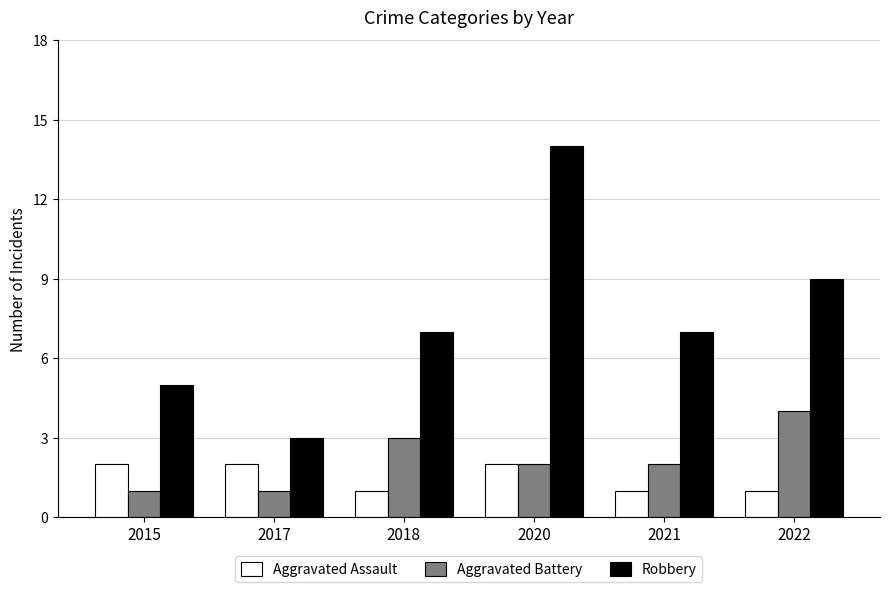

Reading right to left, list all the values displayed in this chart.

Aggravated Assault: 2022=1	2021=1	2020=2	2018=1	2017=2	2015=2
Aggravated Battery: 2022=4	2021=2	2020=2	2018=3	2017=1	2015=1
Robbery: 2022=9	2021=7	2020=14	2018=7	2017=3	2015=5